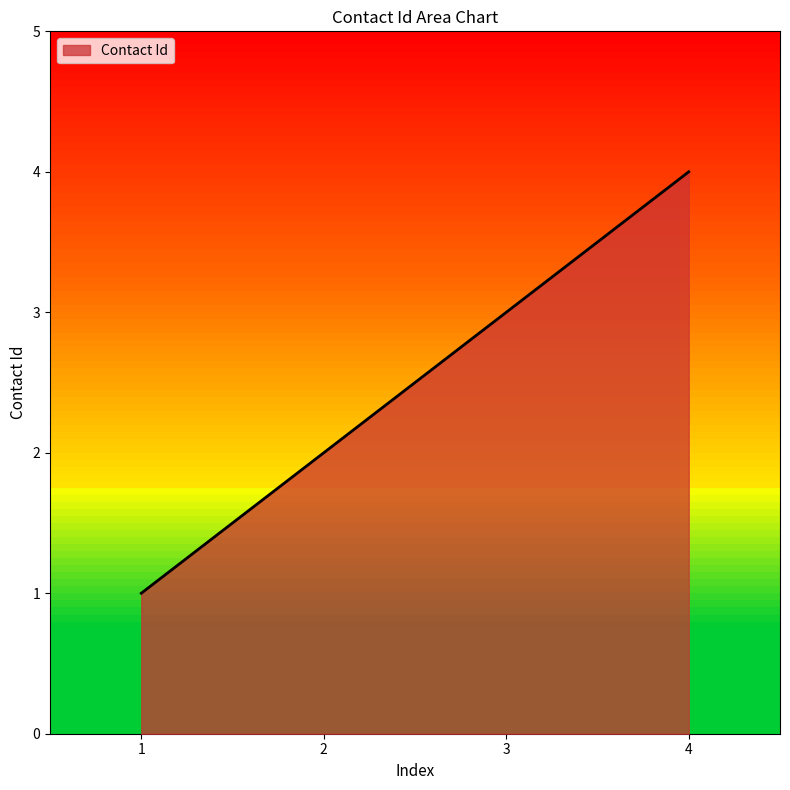

What is the ratio of the value at 1 to the value at 3?

0.3